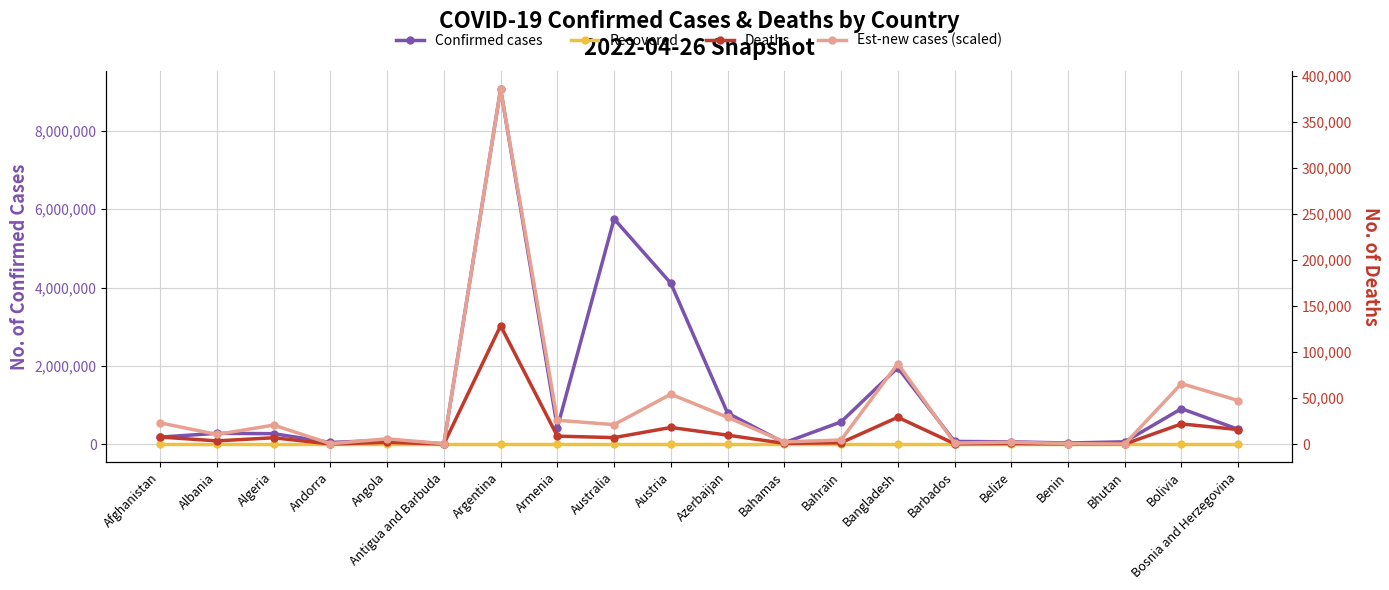

Is the value of Deaths at Bahrain greater than the value of Recovered at Andorra?

Yes